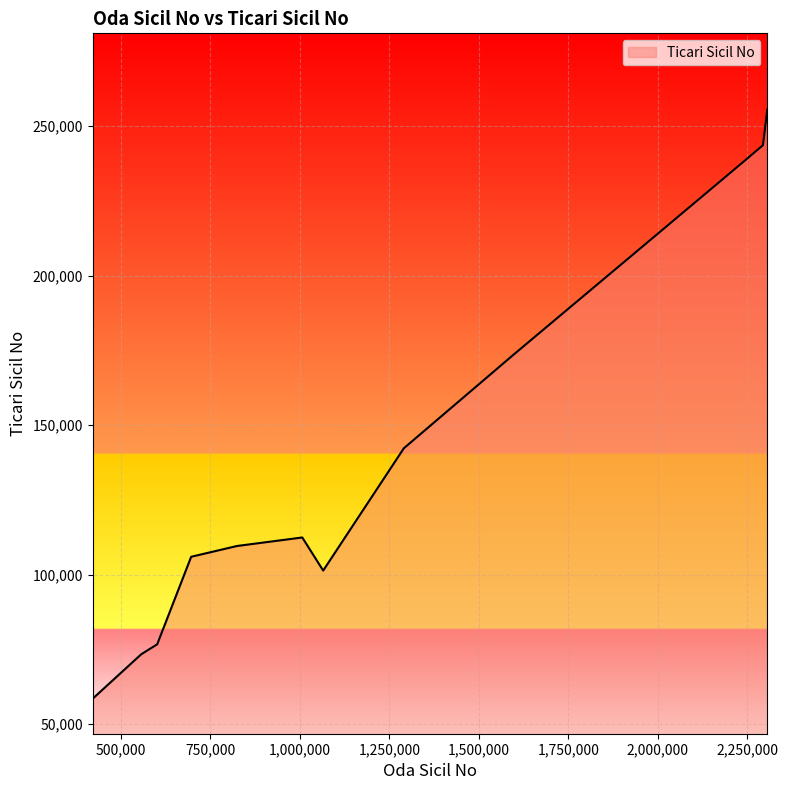

What is the difference between the maximum and minimum values?

196912